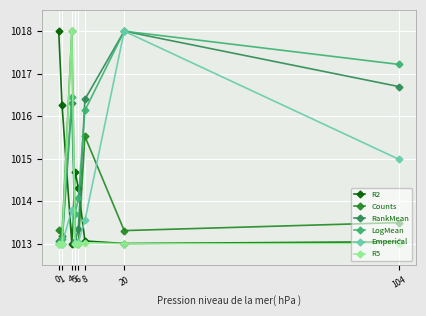

Does the chart display data point markers on the line(s)?

Yes